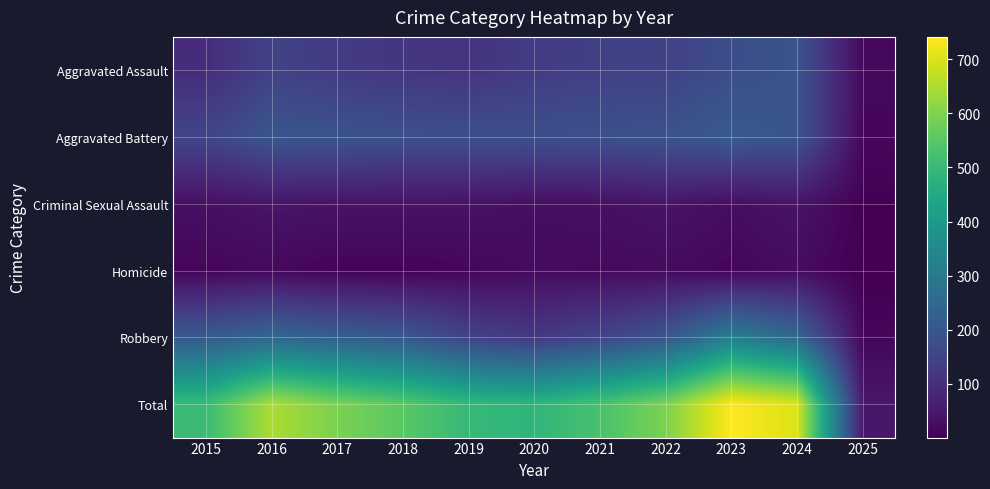

What is the smallest value displayed?

1